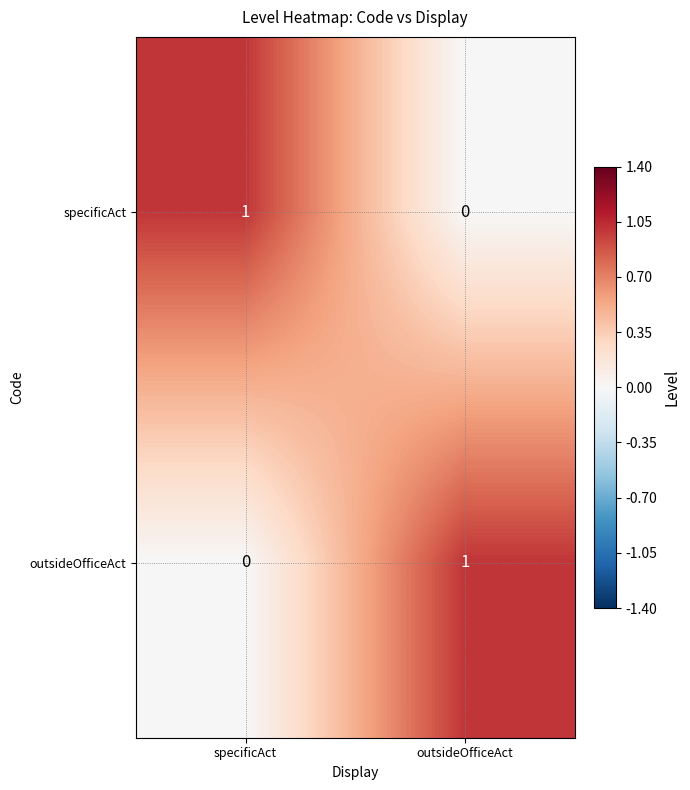

Is the value of specificAct at outsideOfficeAct greater than the value of outsideOfficeAct at outsideOfficeAct?

No